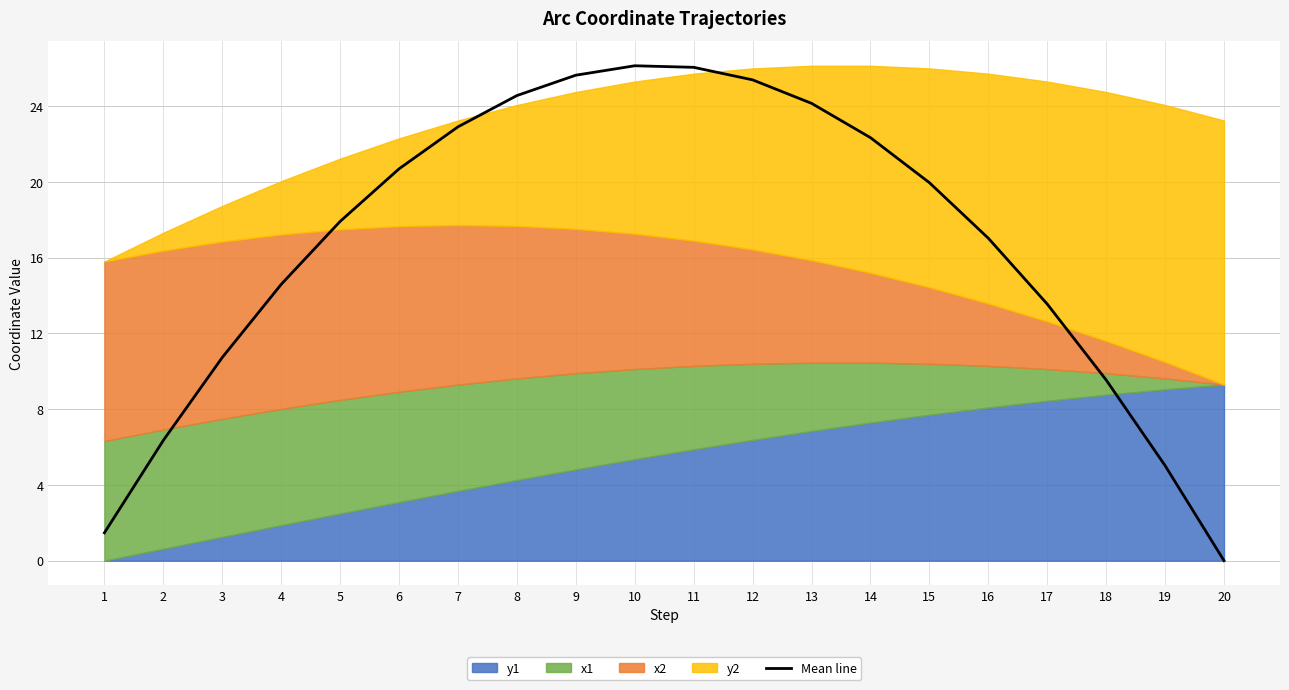

What is the ratio of the value at 18 to the value at 13?

0.4